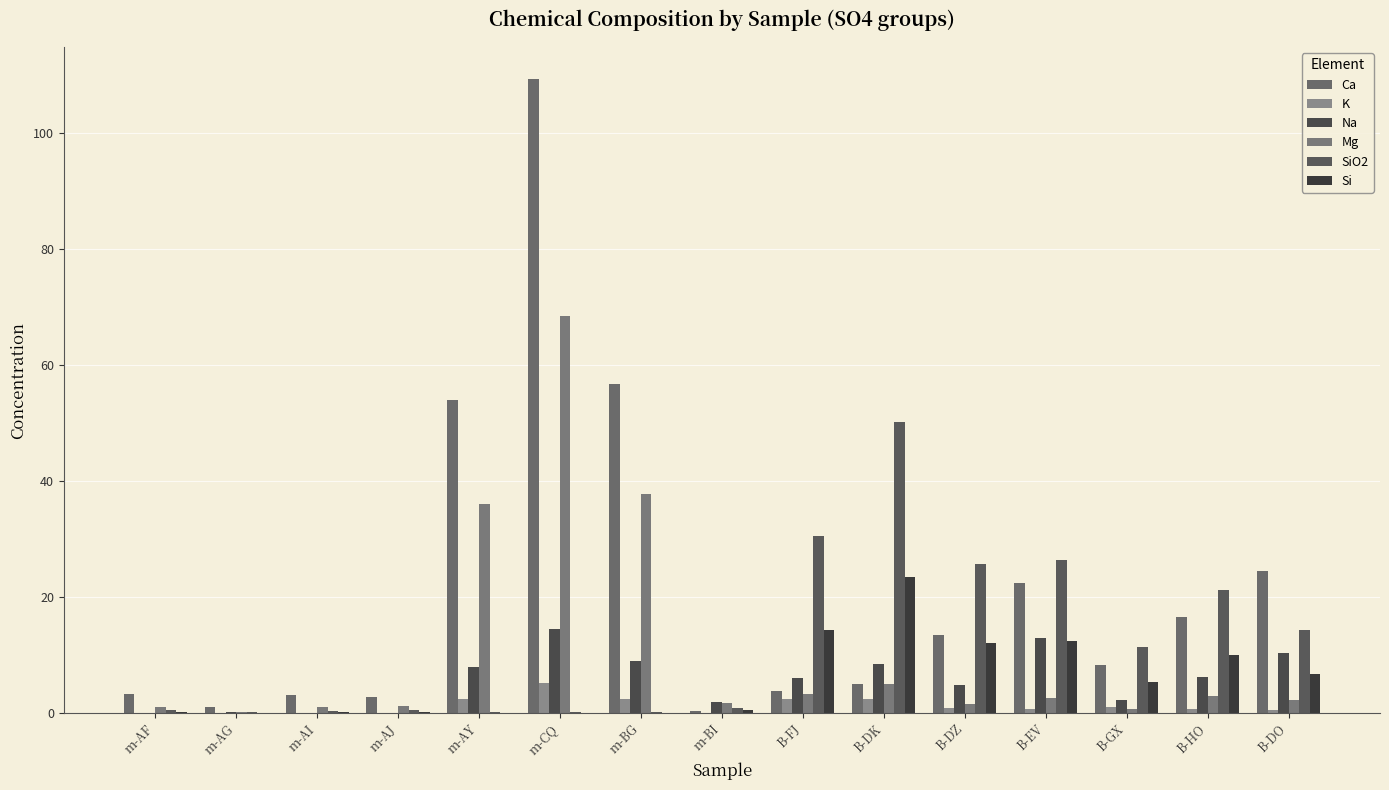

What is the maximum value for K?

5.2